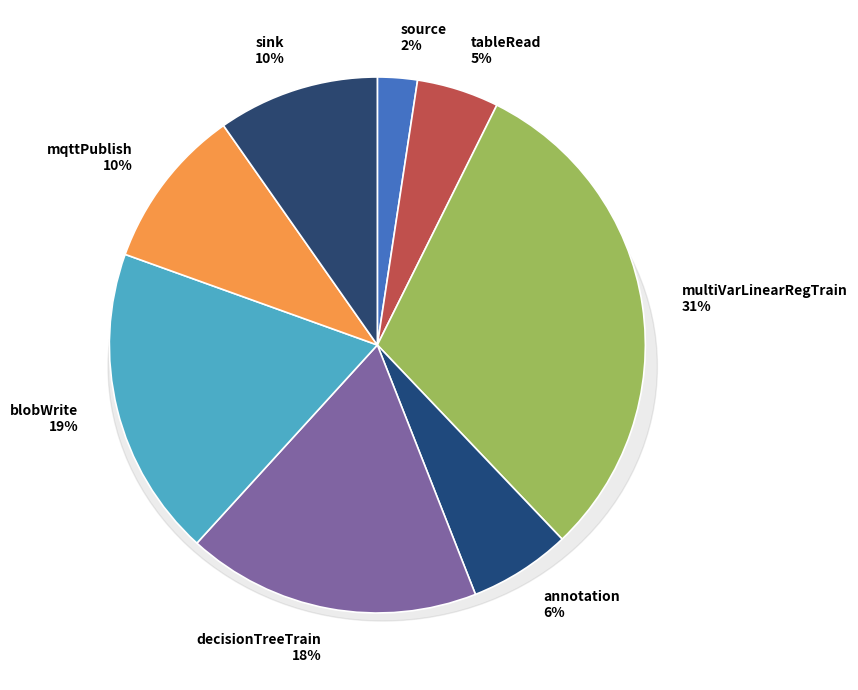

To the nearest percent, what is the combined percentage of decisionTreeTrain and mqttPublish?

28%